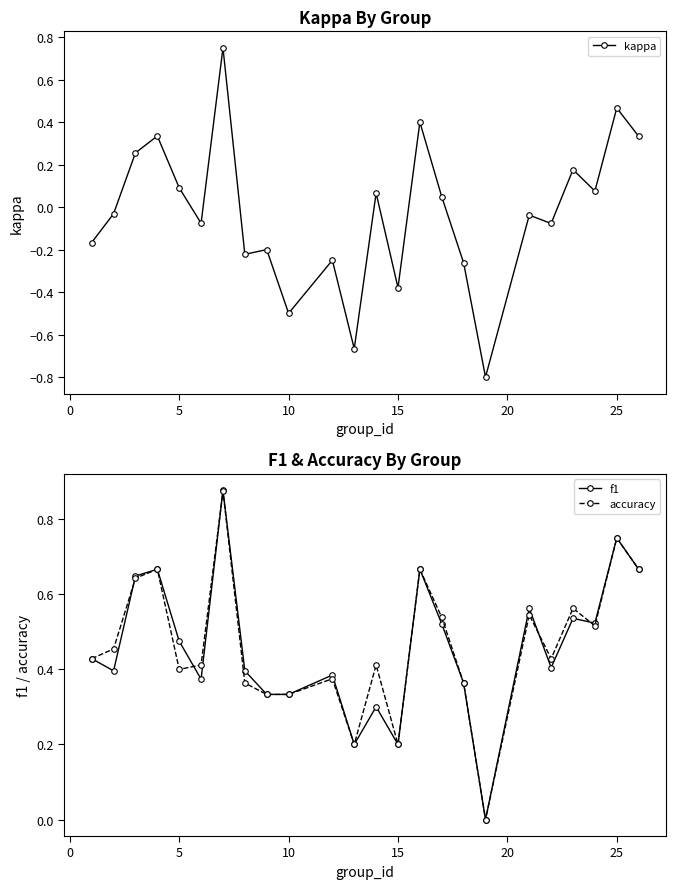

How many data points in f1 are above 0?

23